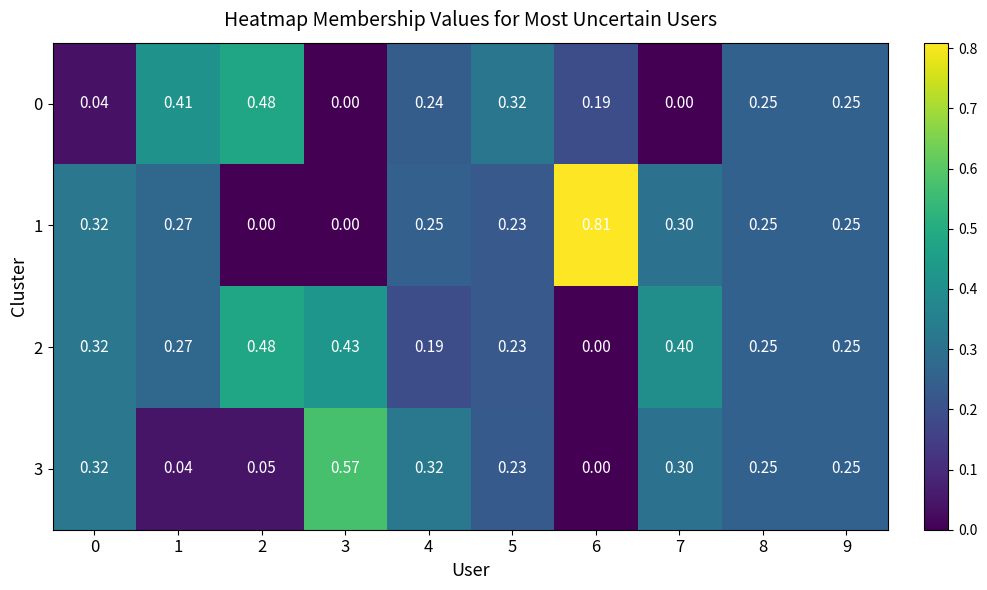

Is the value of 2 at 7 greater than the value of 0 at 4?

Yes